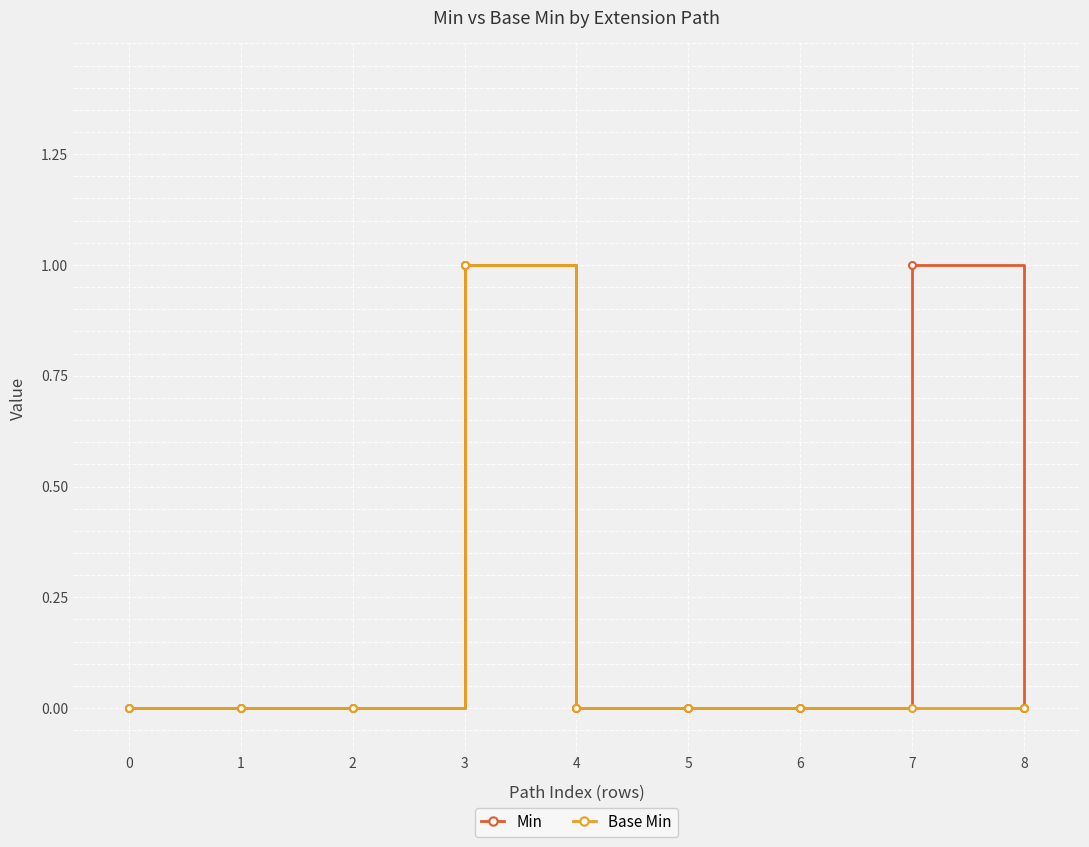

List the series in order of their overall mean, lowest first.

Base Min, Min